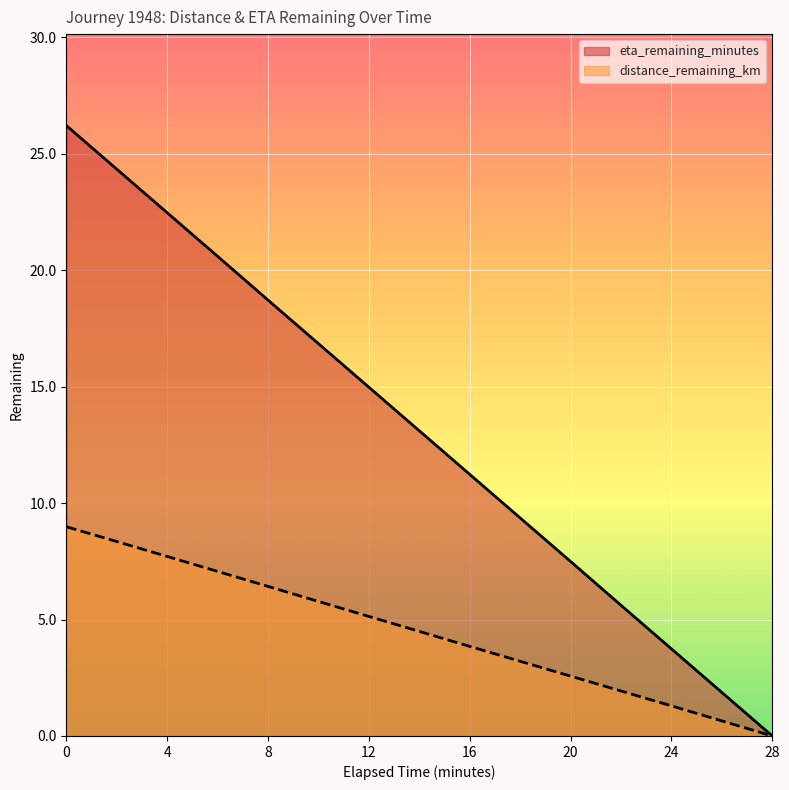

Does the chart display data point markers on the line(s)?

No